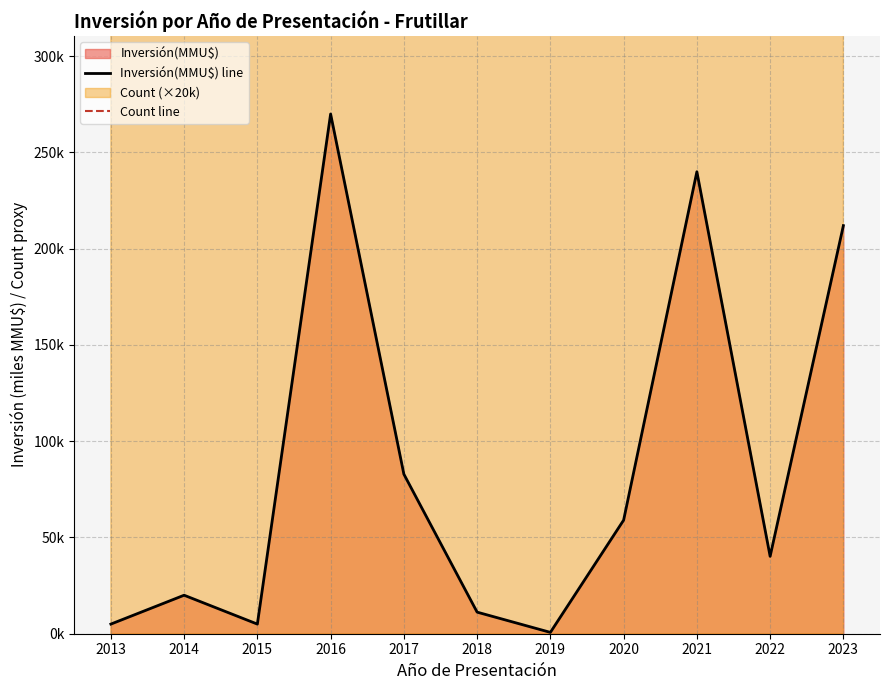

True or false: Inversión(MMU$) line has more than 0 interior local peaks.

True